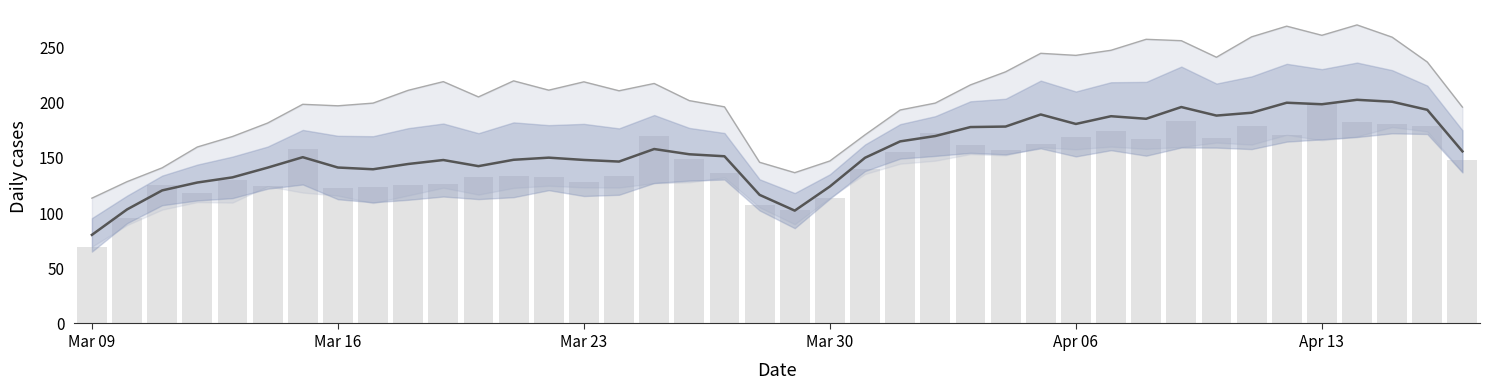

At how many categories does at least one series exceed 141?

36